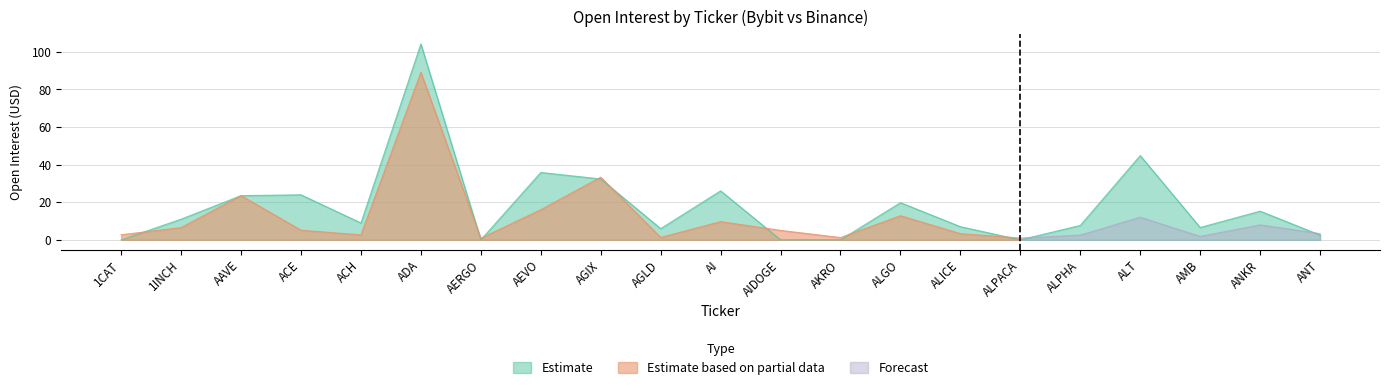

Rank the categories by value from highest to lowest.

ADA, ALT, AEVO, AGIX, AI, ACE, AAVE, ALGO, ANKR, 1INCH, ACH, ALPHA, ALICE, AMB, AGLD, ANT, 1CAT, AERGO, AIDOGE, AKRO, ALPACA